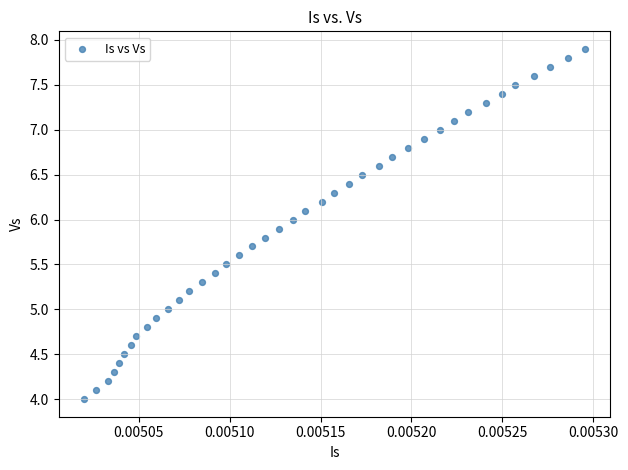

What is the range of Y values (max minus min)?

3.9